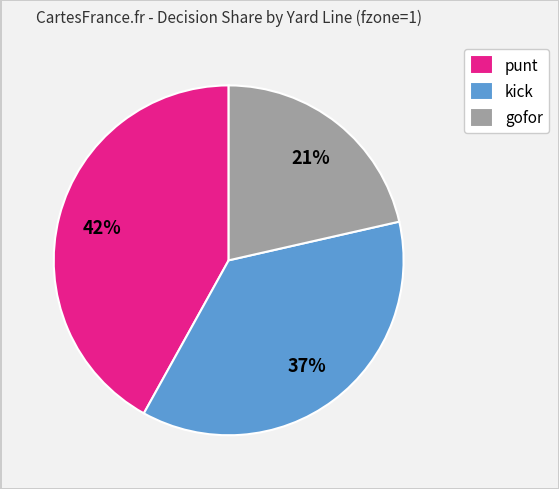

The gofor slice represents 32% of the pie. True or false?

False